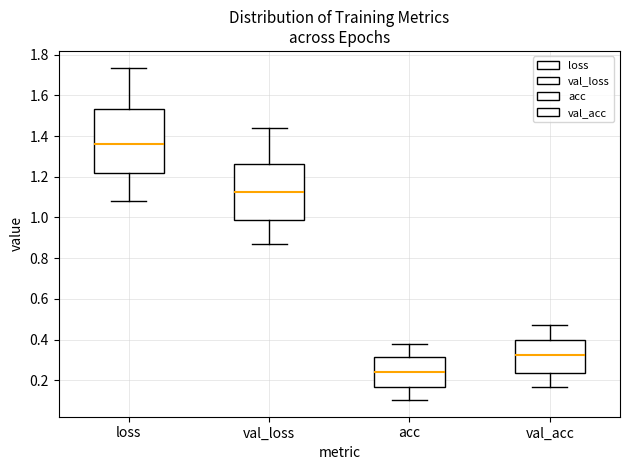

Where is the upper edge of the box for val_acc on the y-axis? The values are not printed on the chart, so give them approximately, as read against the axis.

0.40